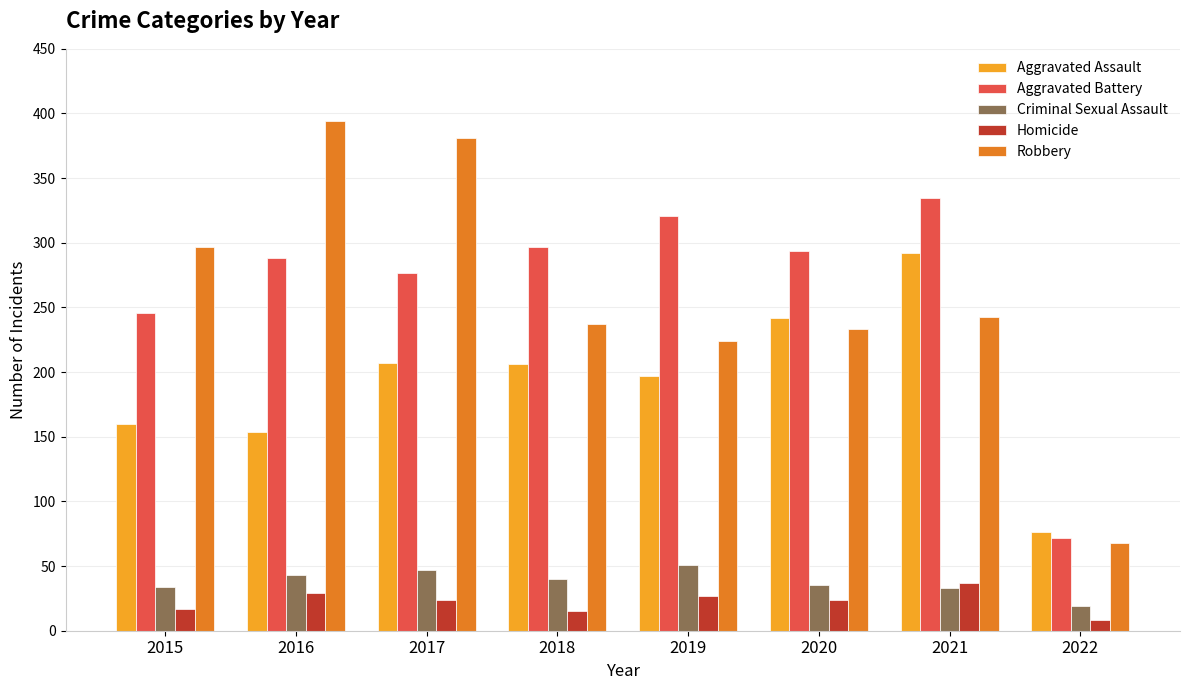

Rank the series at 2019 from highest to lowest value.

Aggravated Battery, Robbery, Aggravated Assault, Criminal Sexual Assault, Homicide